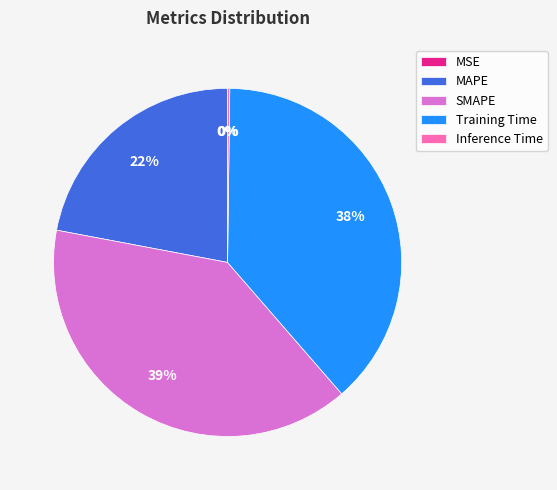

Do Training Time and MAPE together represent more than half of the pie?

Yes